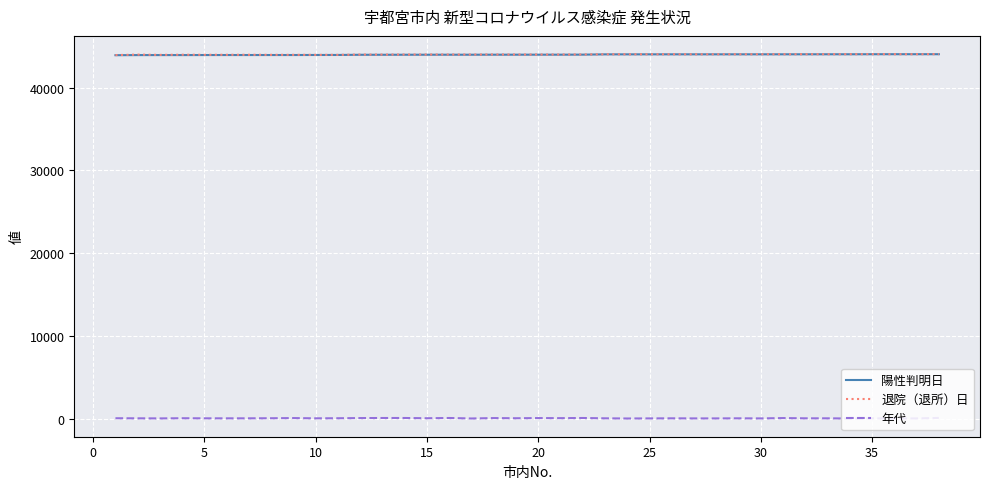

True or false: 年代 and 陽性判明日 intersect in this chart.

False